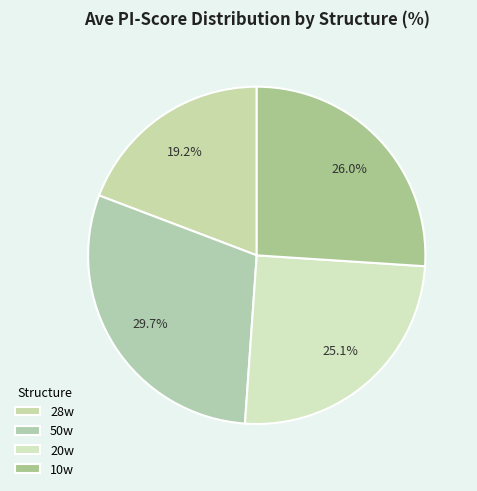

Rank the categories by value from lowest to highest.

28w, 20w, 10w, 50w